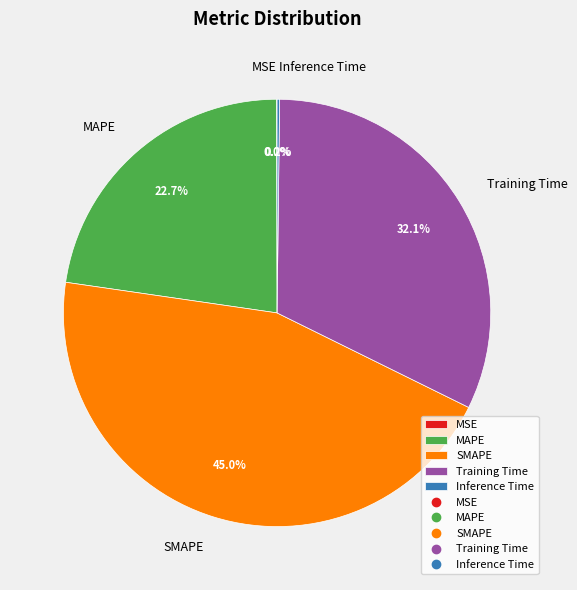

To the nearest percent, what portion does MAPE represent?

23%